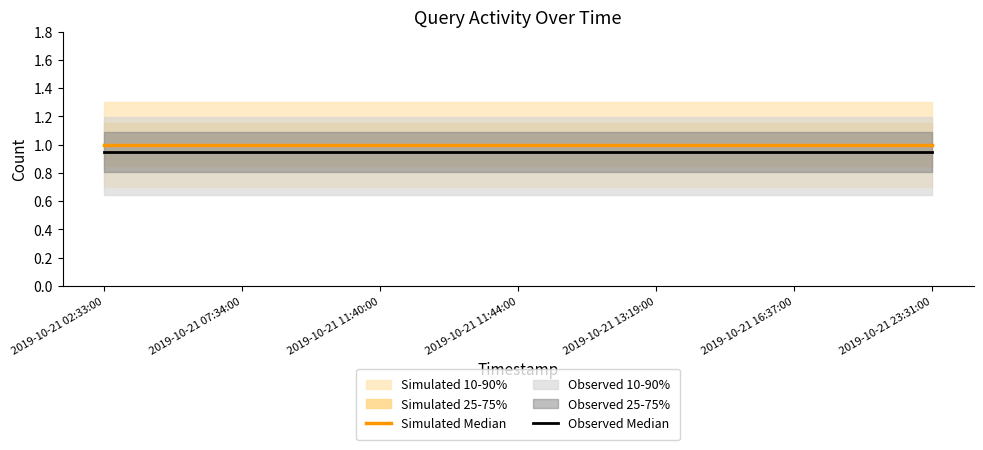

What position from the left is 2019-10-21 11:44:00?

4